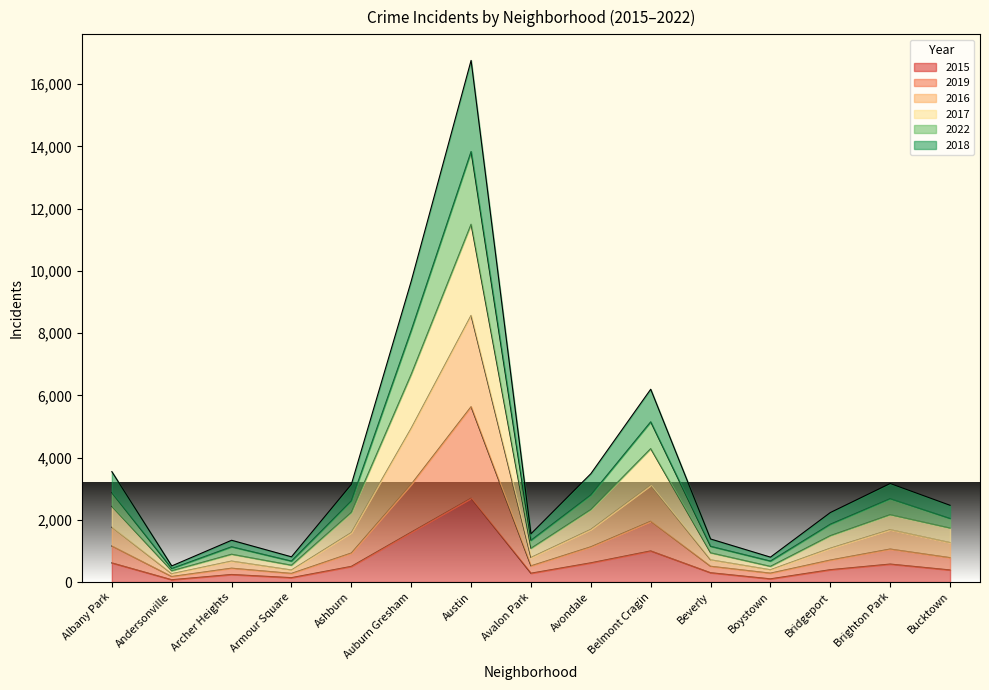

At which category is the sum across all series the highest?

Austin